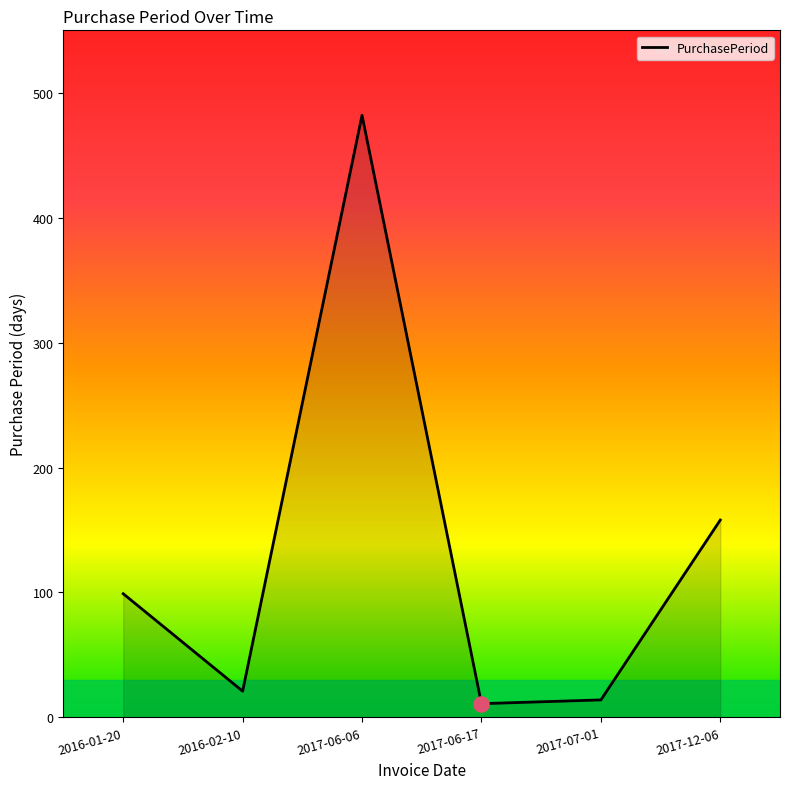

Approximately how many times larger is the value at 2016-01-20 compared to 2017-06-06?

0.2